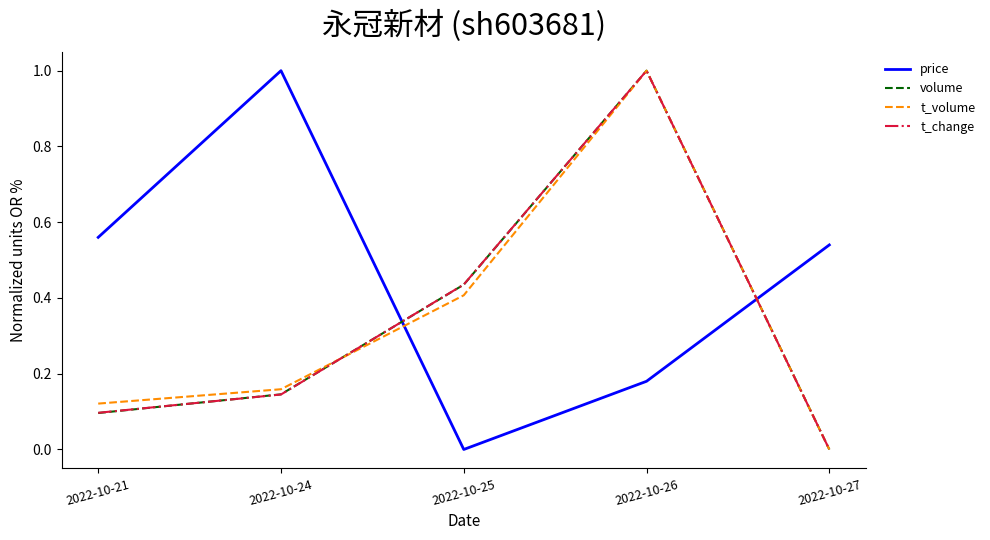

Which series has the largest total across all categories?

price